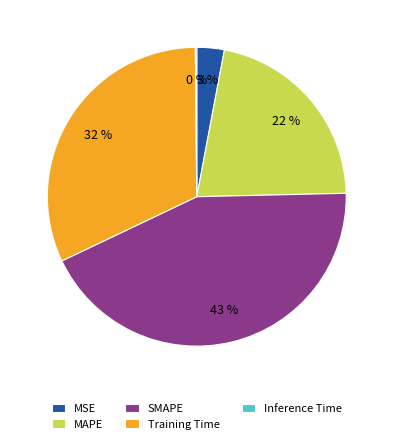

Which slice is the largest?

SMAPE